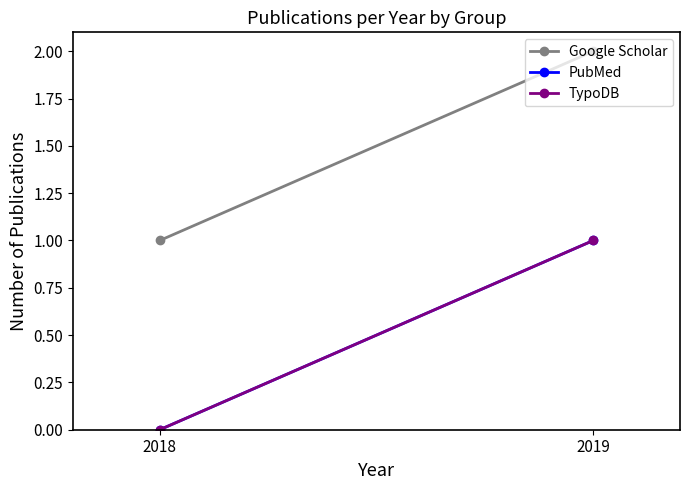

What is the greatest value displayed?

2